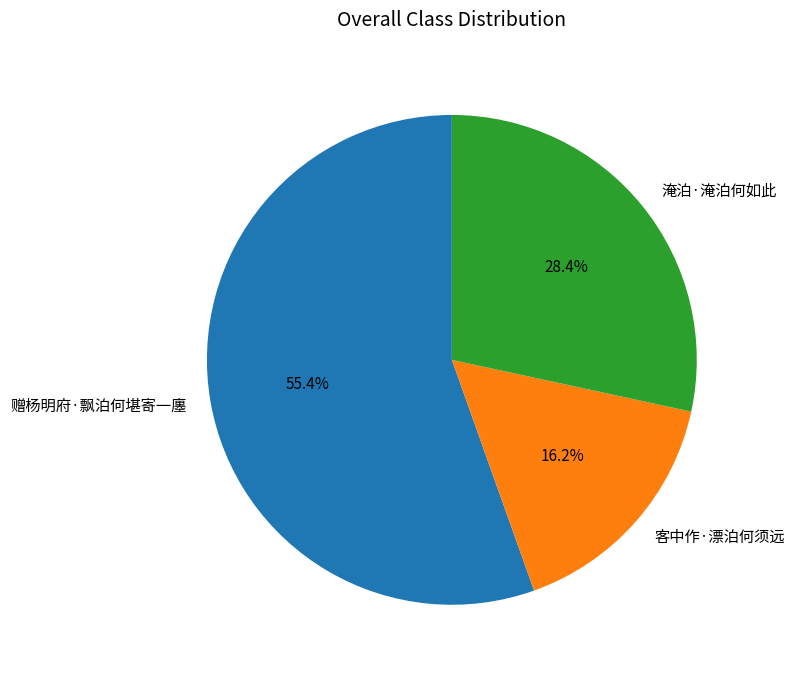

True or false: 淹泊·淹泊何如此 accounts for 35% of the total.

False